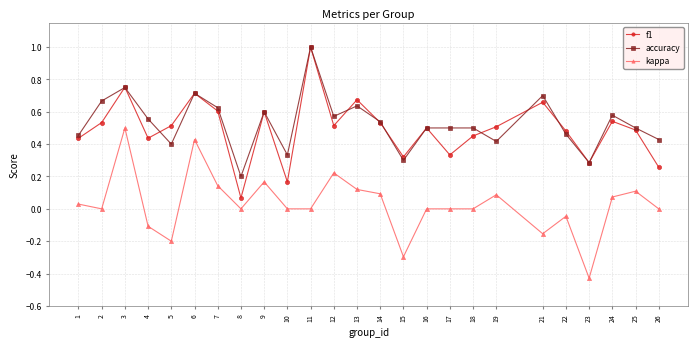

How many interior local peaks does the f1 series have?

8